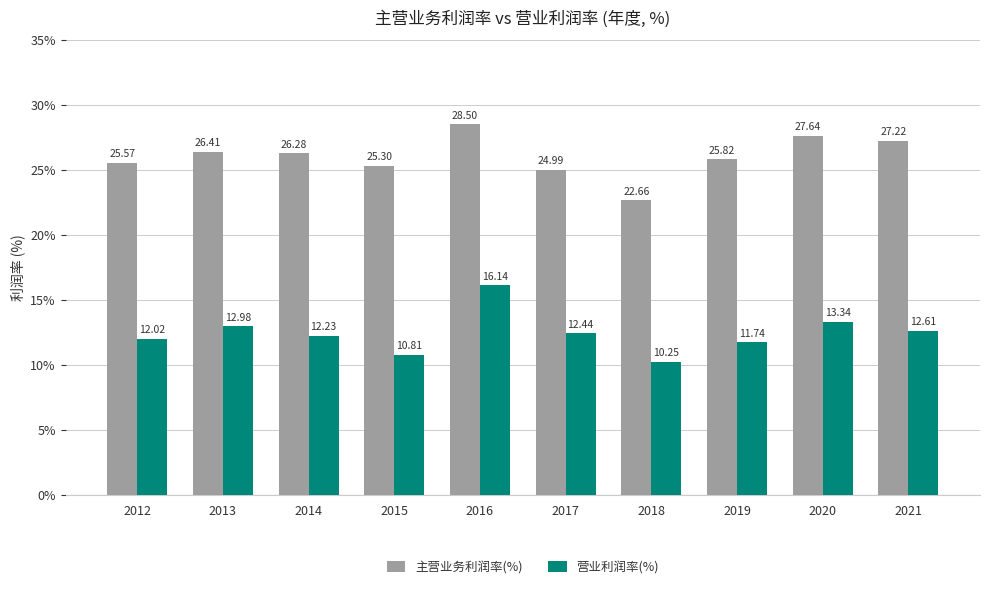

True or false: 主营业务利润率(%) has a value of 34.4 at 2015.

False